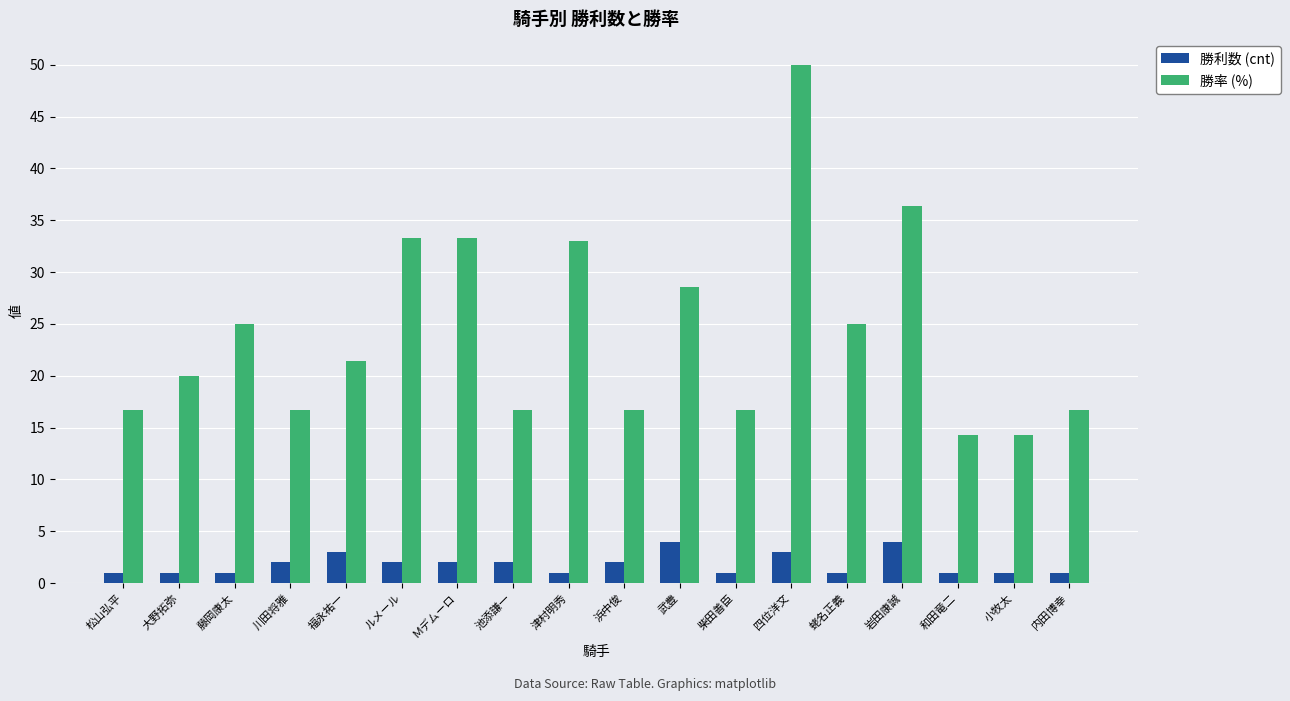

What is the difference between the highest and lowest values at 柴田善臣?

15.7